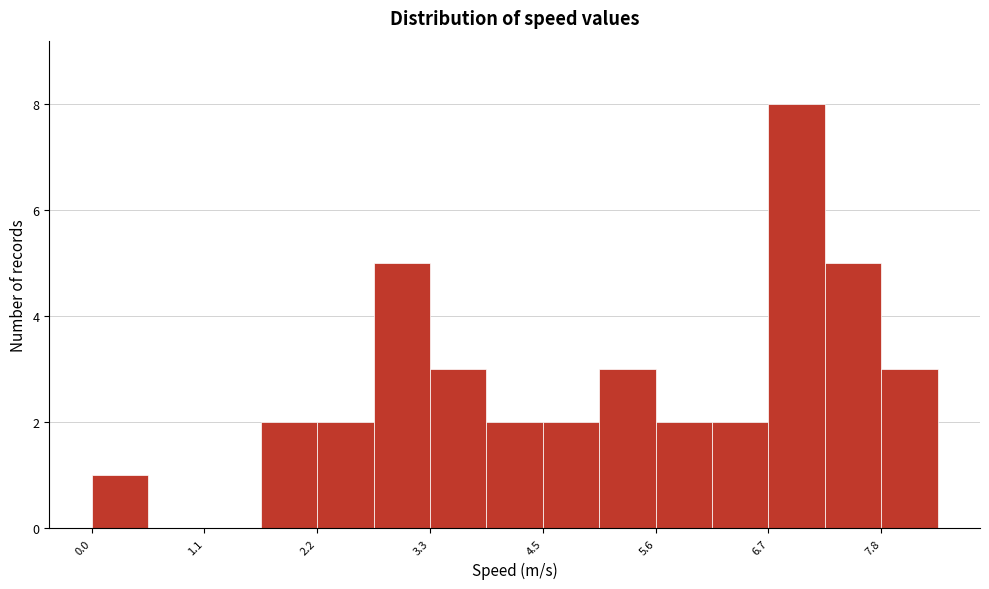

Read against the x-axis, roughly where is the centre of the tallest bar?

7.0